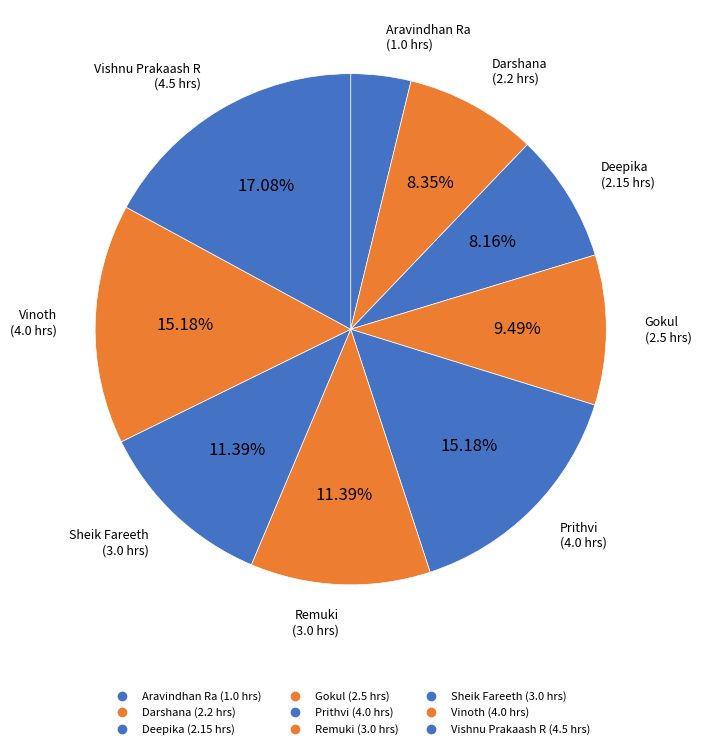

Does Deepika account for over 50% of the chart?

No